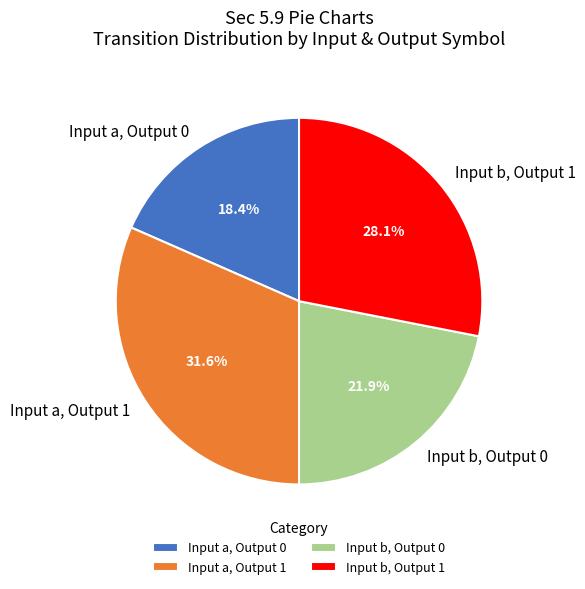

Does any single category account for the majority?

No